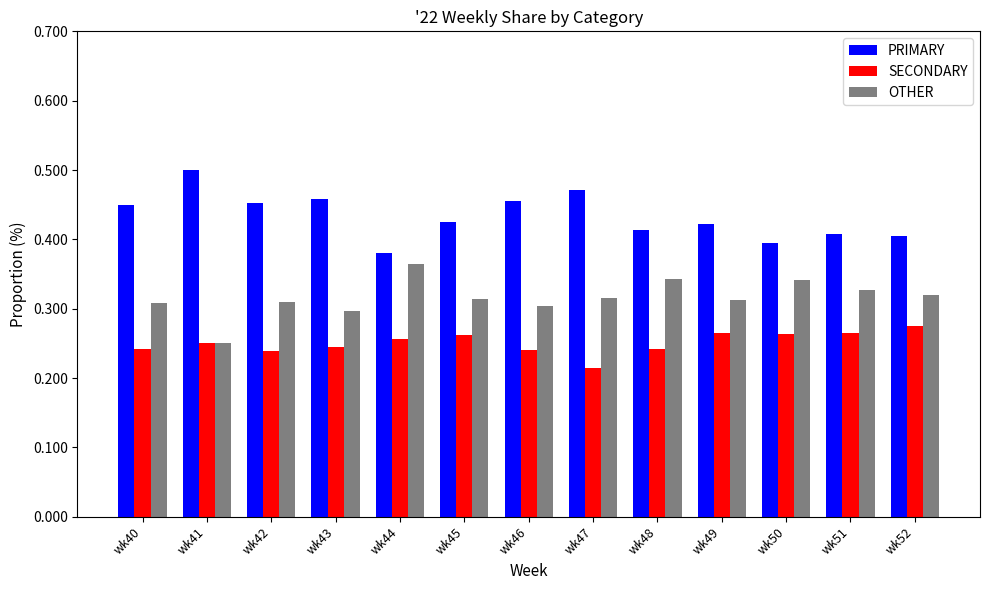

What is the difference between the maximum and minimum values in the PRIMARY series?

0.1